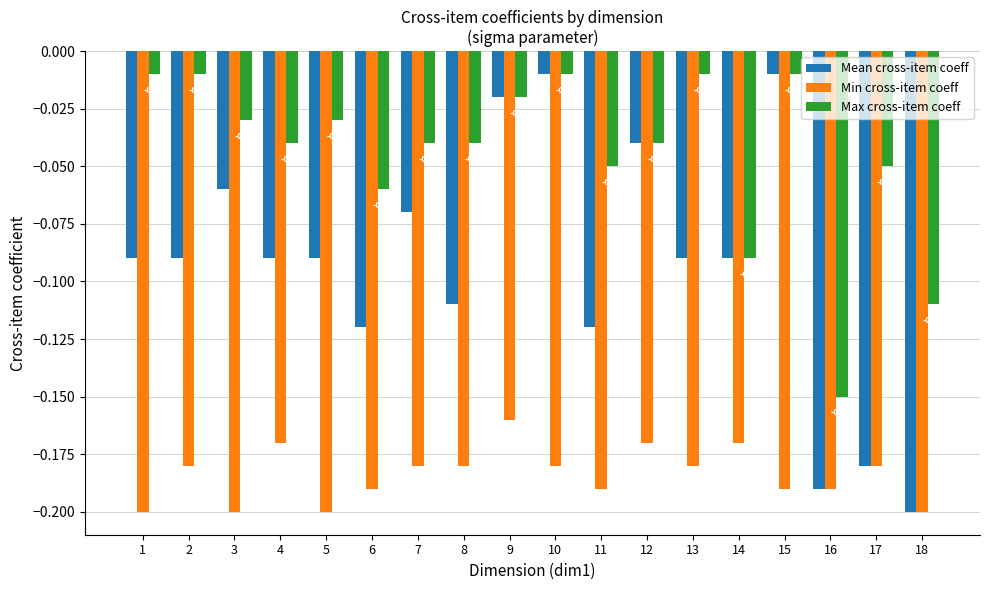

Rank the series at 2 from lowest to highest value.

Min cross-item coeff, Mean cross-item coeff, Max cross-item coeff